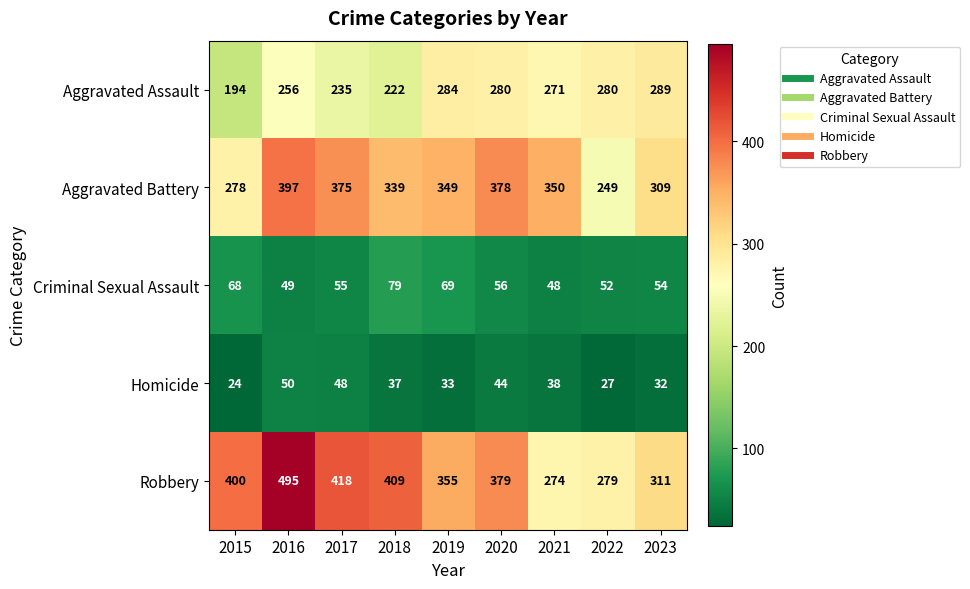

At which category is the sum across all series the highest?

2016